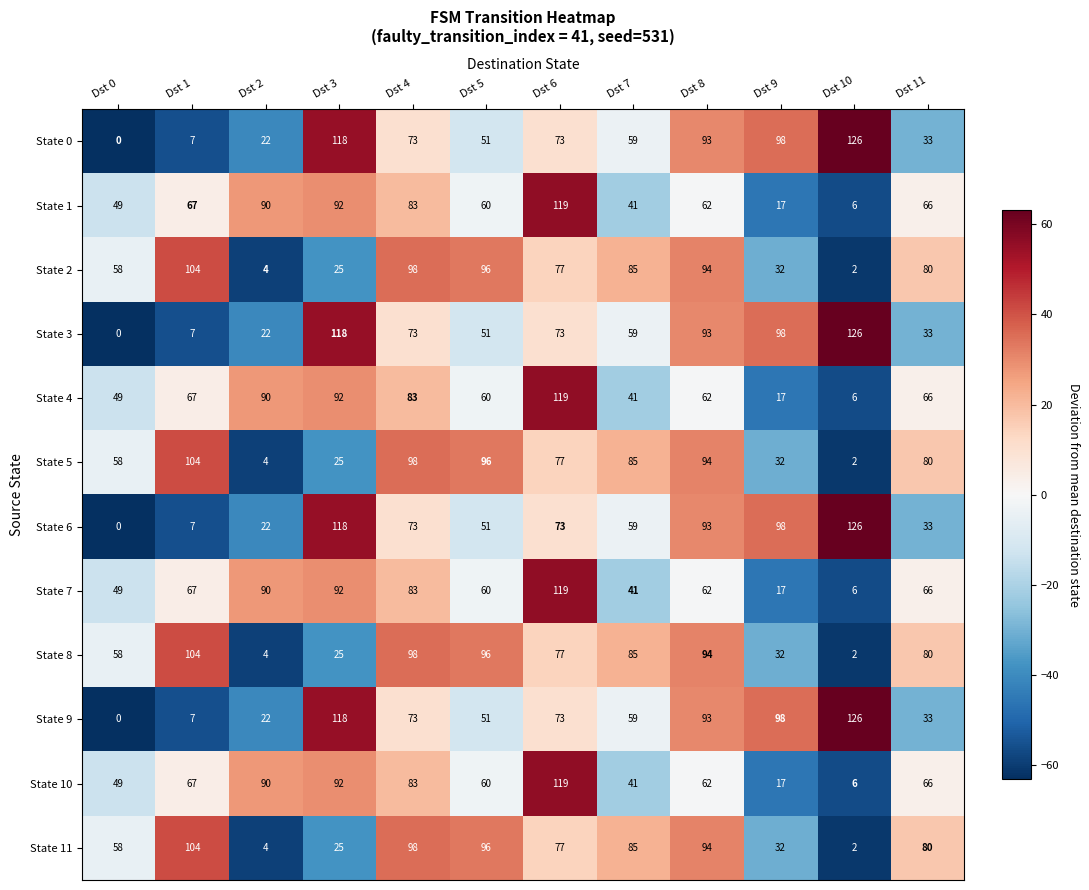

What is the maximum value shown in the chart?

126